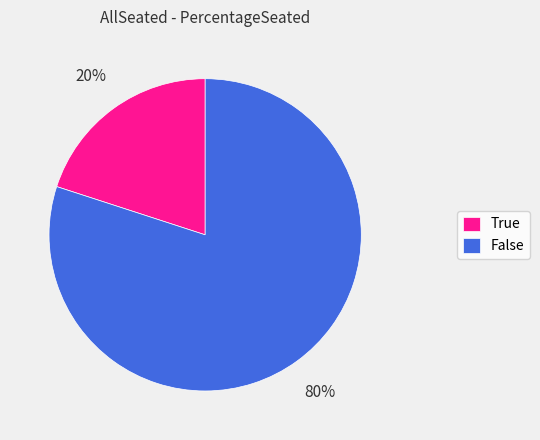

Which category has the biggest portion of the pie?

False